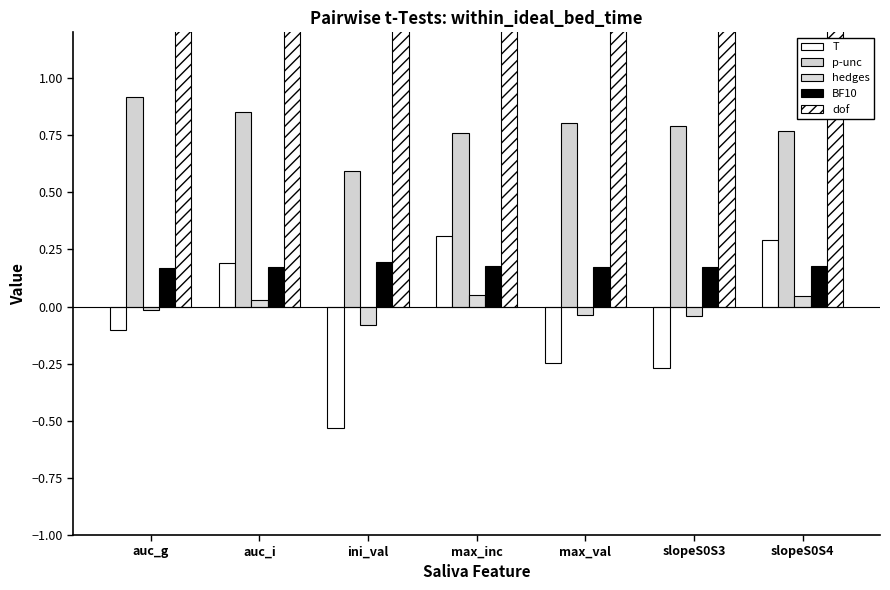

Reading right to left, transcribe all the data shown in this chart.

T: slopeS0S4=0.3	slopeS0S3=-0.3	max_val=-0.2	max_inc=0.3	ini_val=-0.5	auc_i=0.2	auc_g=-0.1
p-unc: slopeS0S4=0.8	slopeS0S3=0.8	max_val=0.8	max_inc=0.8	ini_val=0.6	auc_i=0.9	auc_g=0.9
hedges: slopeS0S4=0.0	slopeS0S3=-0.0	max_val=-0.0	max_inc=0.0	ini_val=-0.1	auc_i=0.0	auc_g=-0.0
BF10: slopeS0S4=0.2	slopeS0S3=0.2	max_val=0.2	max_inc=0.2	ini_val=0.2	auc_i=0.2	auc_g=0.2
dof: slopeS0S4=145.9	slopeS0S3=132.9	max_val=151.3	max_inc=128.5	ini_val=147.3	auc_i=125.4	auc_g=155.4